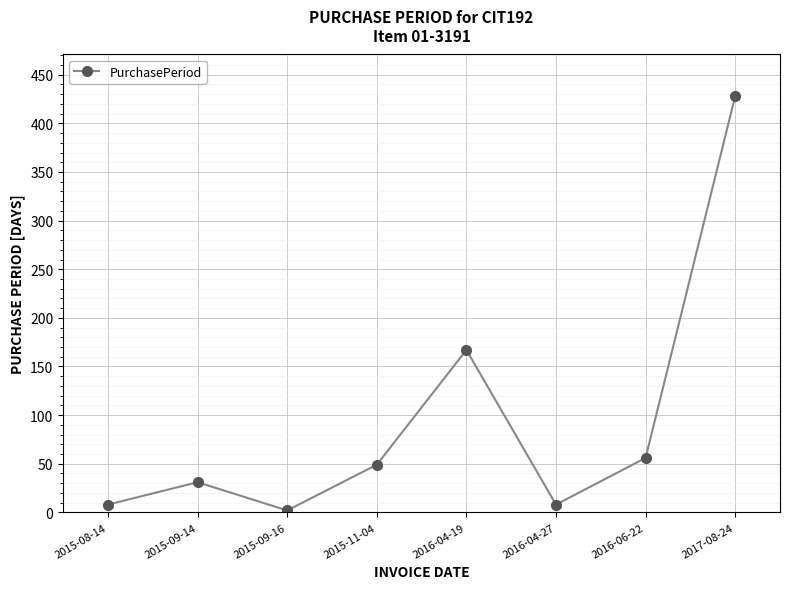

What is the greatest value displayed?

428